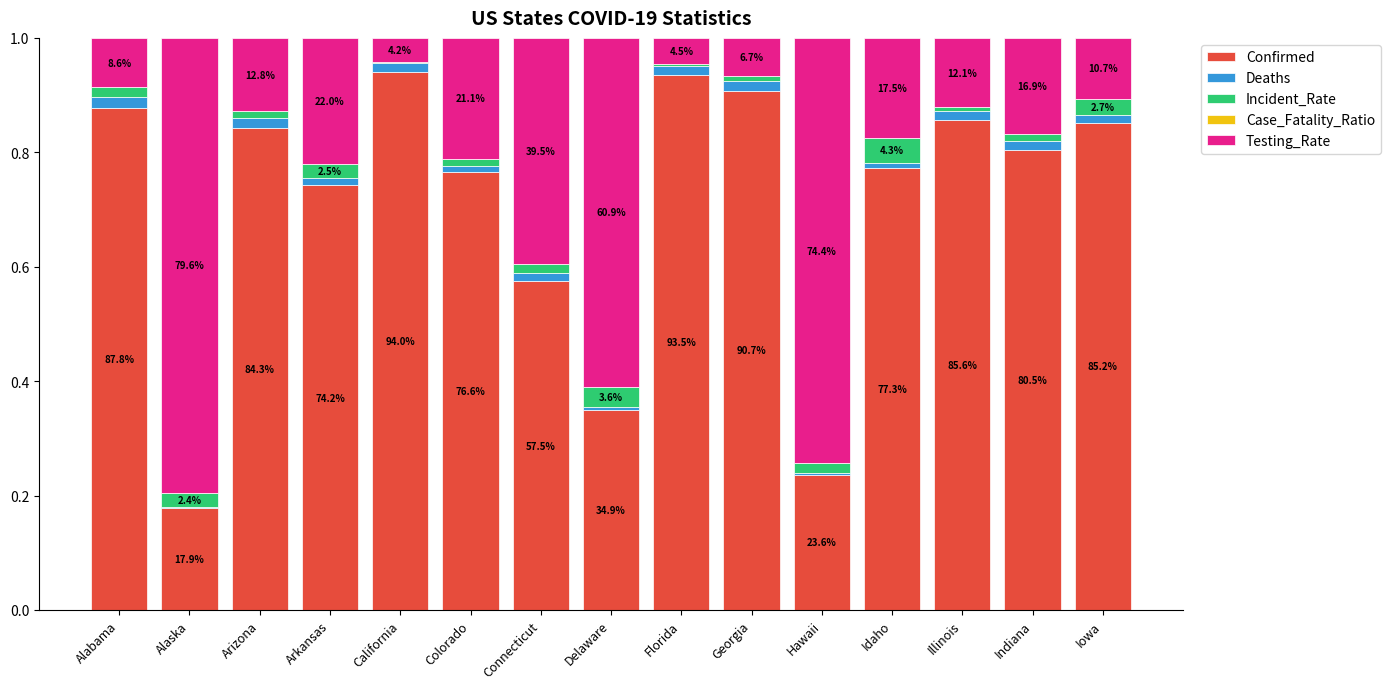

Is it true that Confirmed equals 0.4 at Iowa?

False